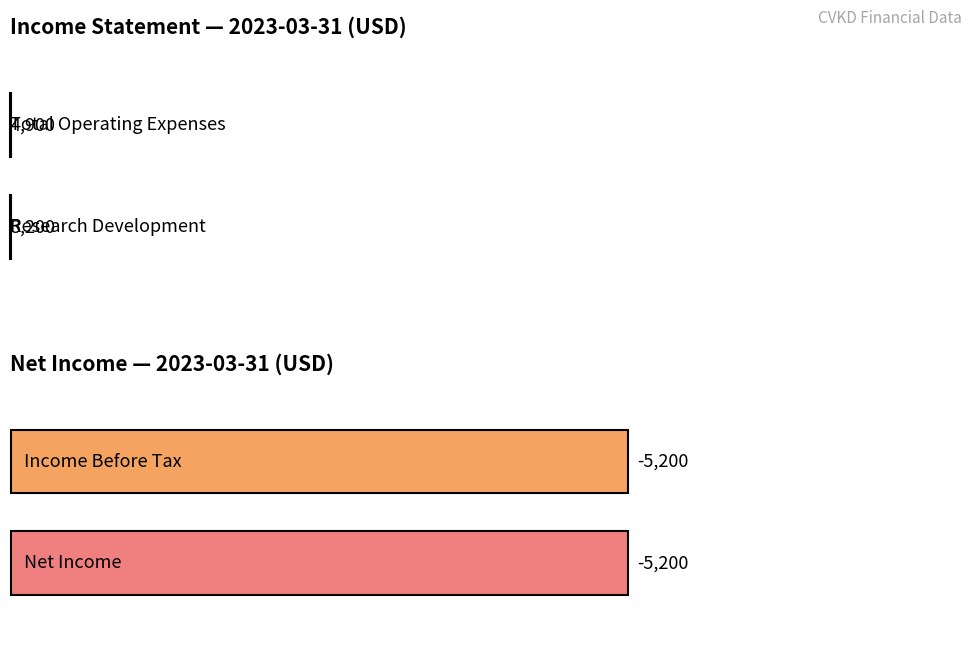

Is the value of Net Income at 2023-03-31 greater than the value of Income Before Tax at 2022-12-31?

Yes